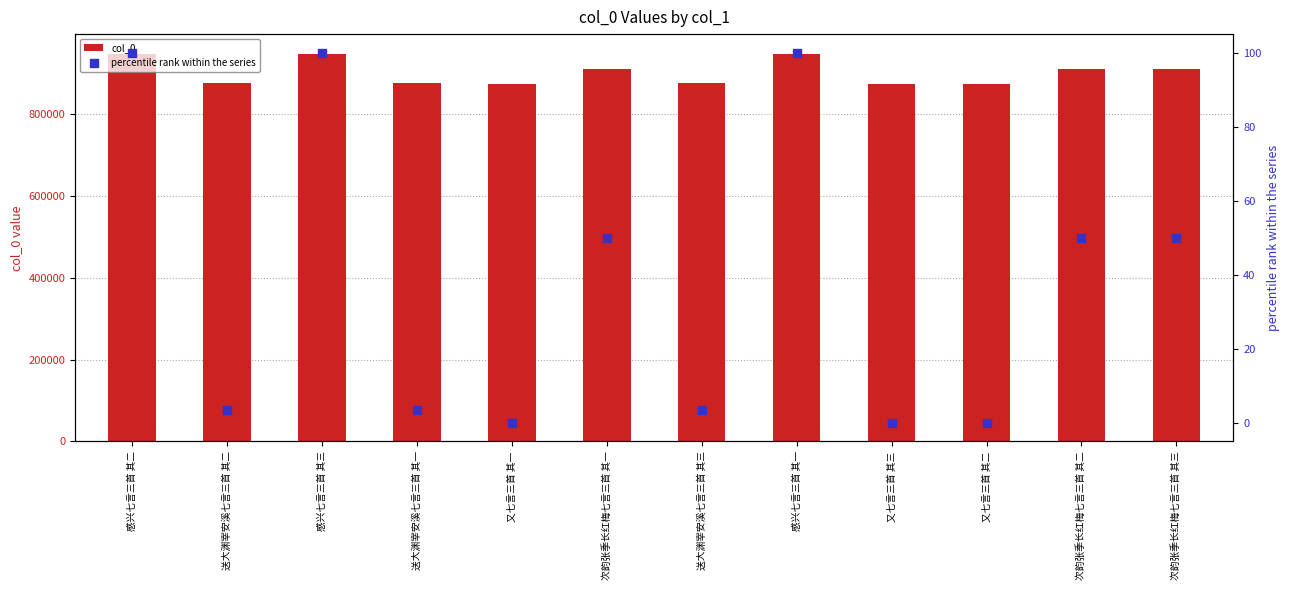

Is the value of percentile rank within the series at 又七言三首 其三 greater than the value of col_0 at 又七言三首 其三?

No